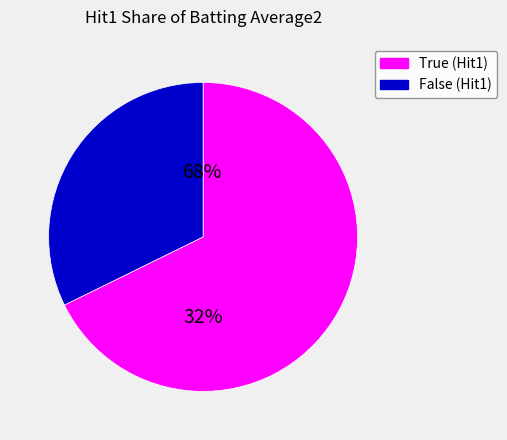

To the nearest percent, what is the average slice percentage?

50%